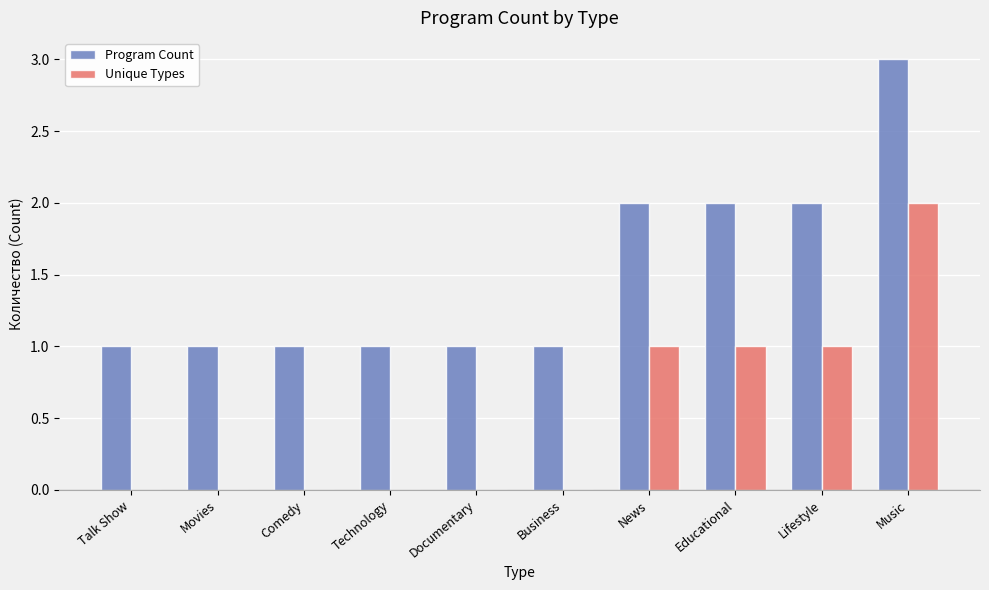

How many series are shown in this chart?

2